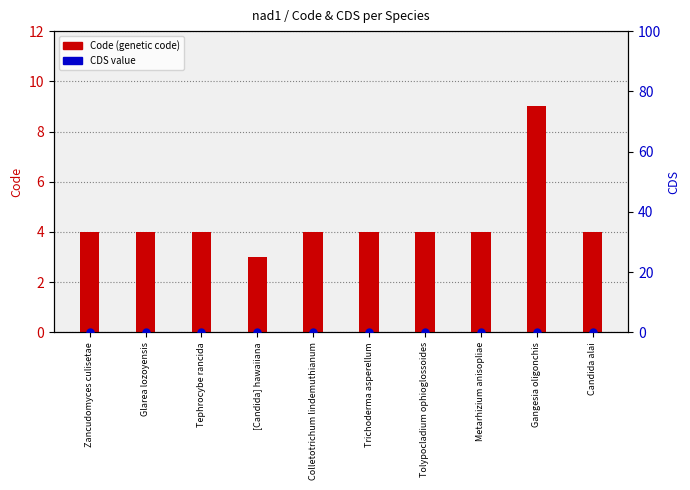

What are all the series names shown in the legend?

Code (genetic code), CDS value